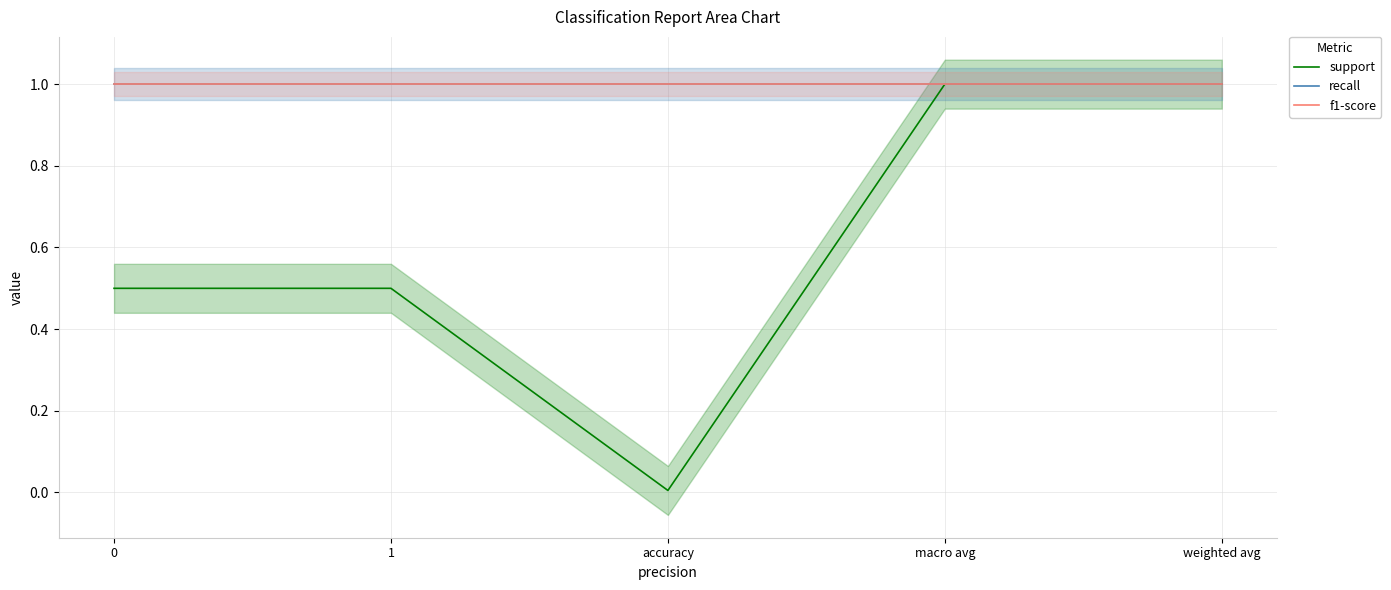

What are all the series names shown in the legend?

support, recall, f1-score